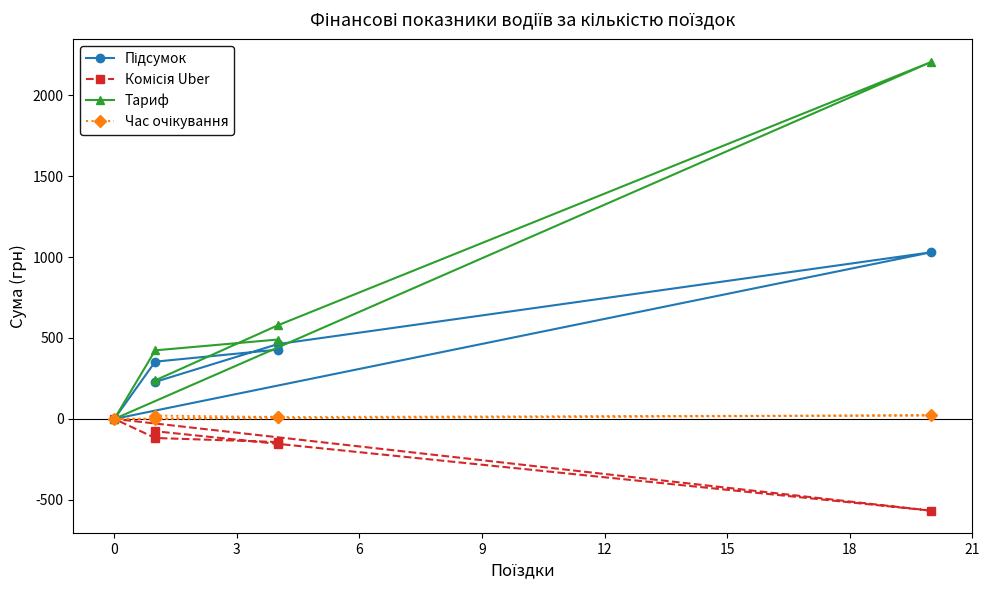

At how many categories does at least one series exceed 1269?

1